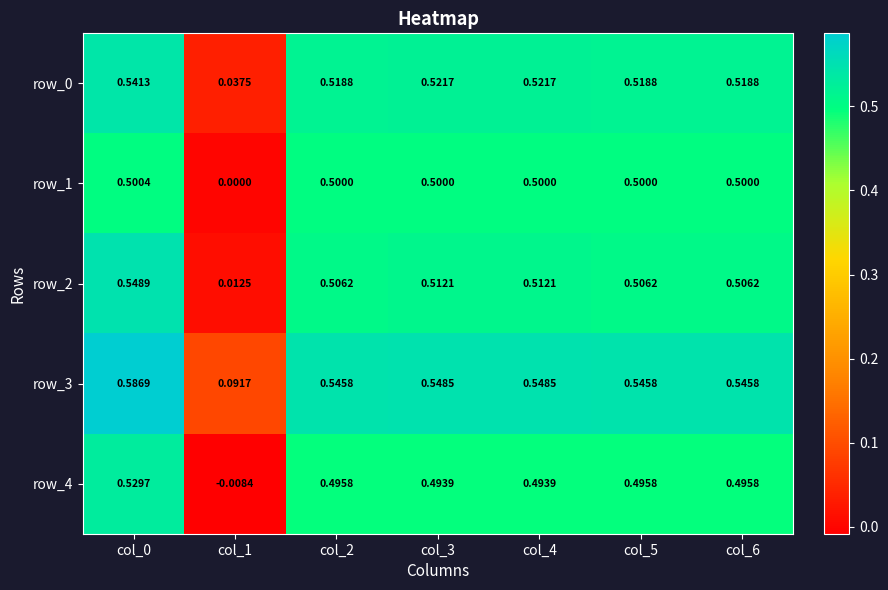

Is the value of row_1 at col_5 greater than the value of row_2 at col_3?

No